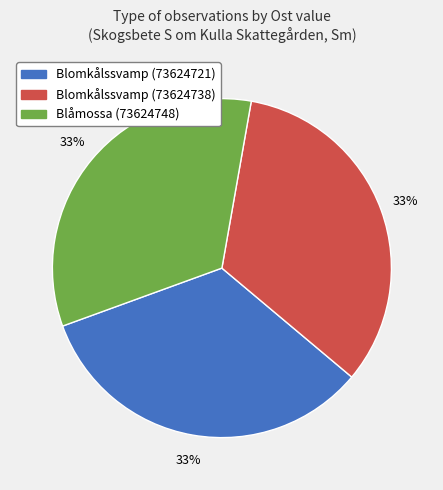

Is it true that Blomkålssvamp (73624738) is 33% of the pie?

True